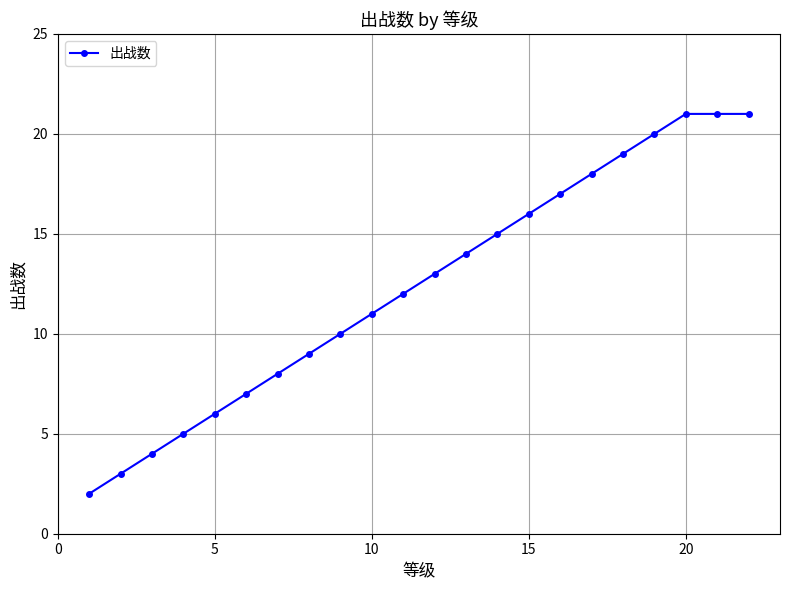

What is the maximum value shown in the chart?

21